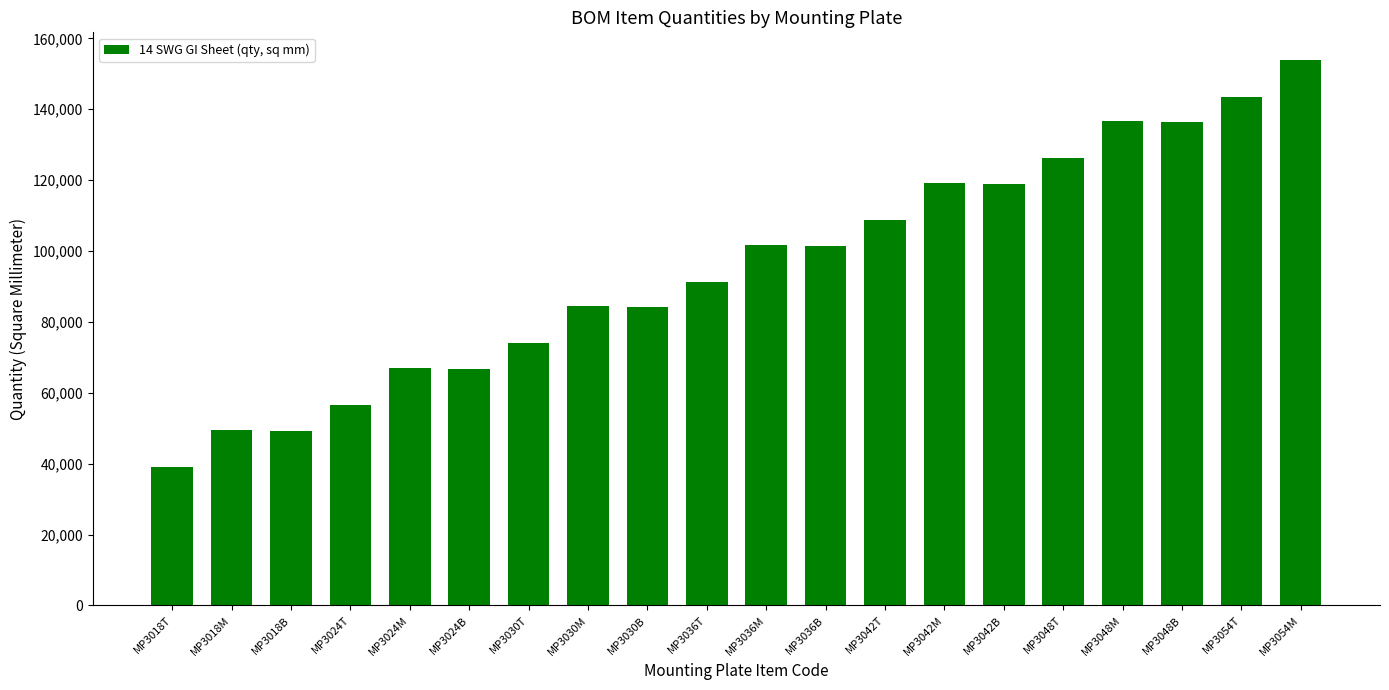

What is the greatest value displayed?

153990